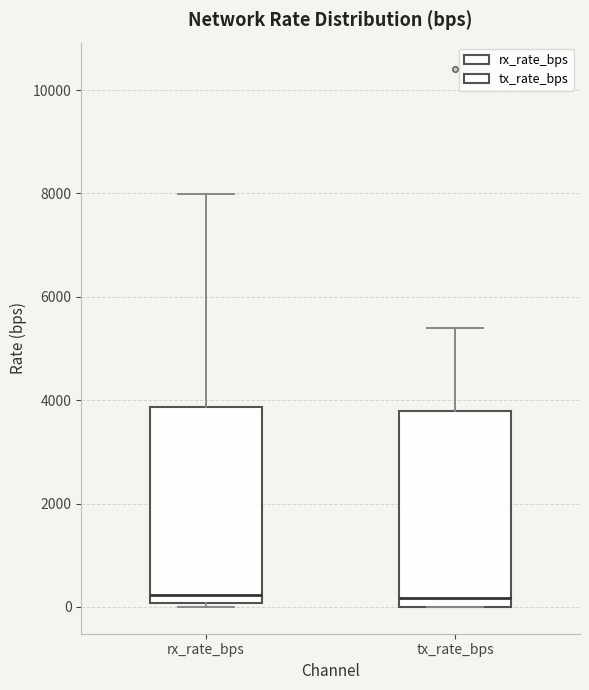

Reading left to right, read every box against the y-axis: the position of its median line, the range the box covers, and the ends of its whiskers. The values are not printed on the chart, so give them approximately, as read against the axis.

rx_rate_bps: median 200, box 0 to 3800, whiskers 0 (just below the box's lower edge) to 8000
tx_rate_bps: median 200, box 0 to 3800, whiskers 0 to 5400